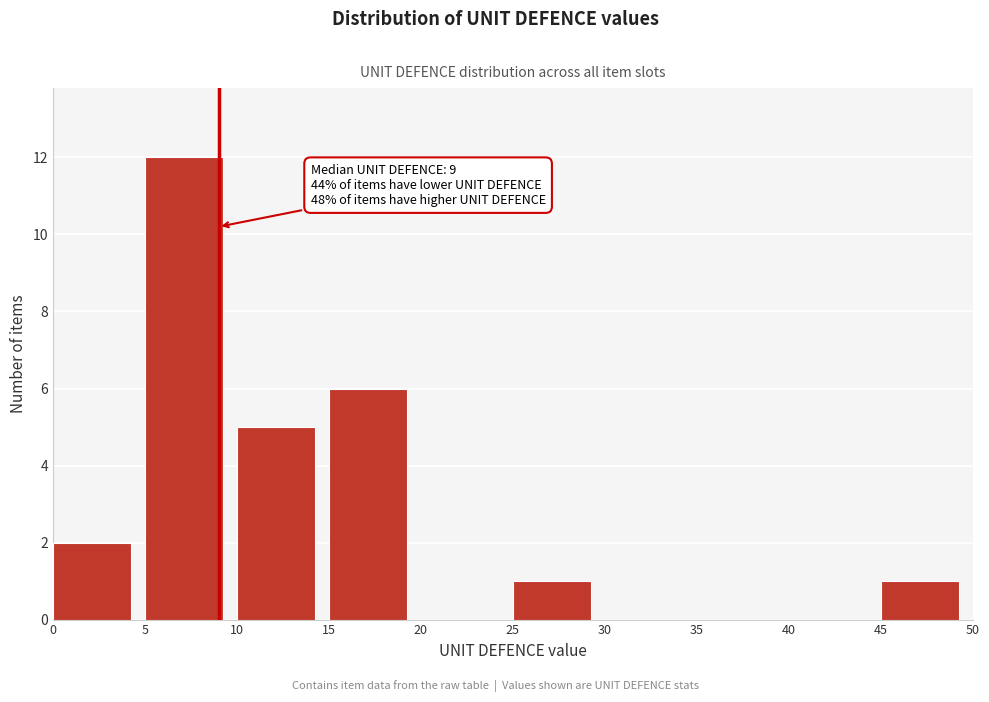

Which range on the x-axis has the tallest bar?

5 to 10